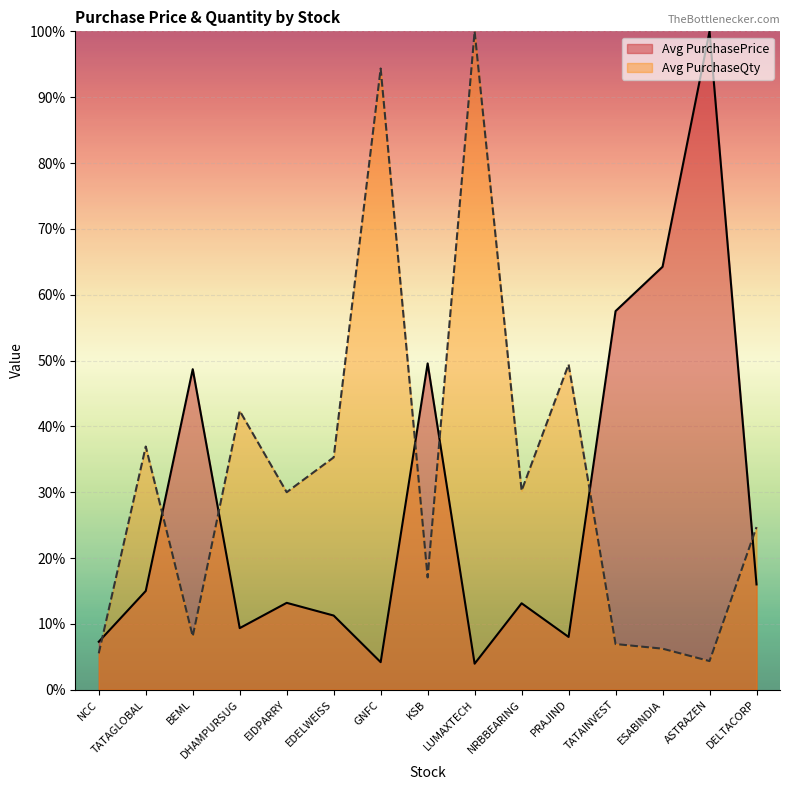

What is the difference between the Avg PurchaseQty values at BEML and EIDPARRY?

21.9